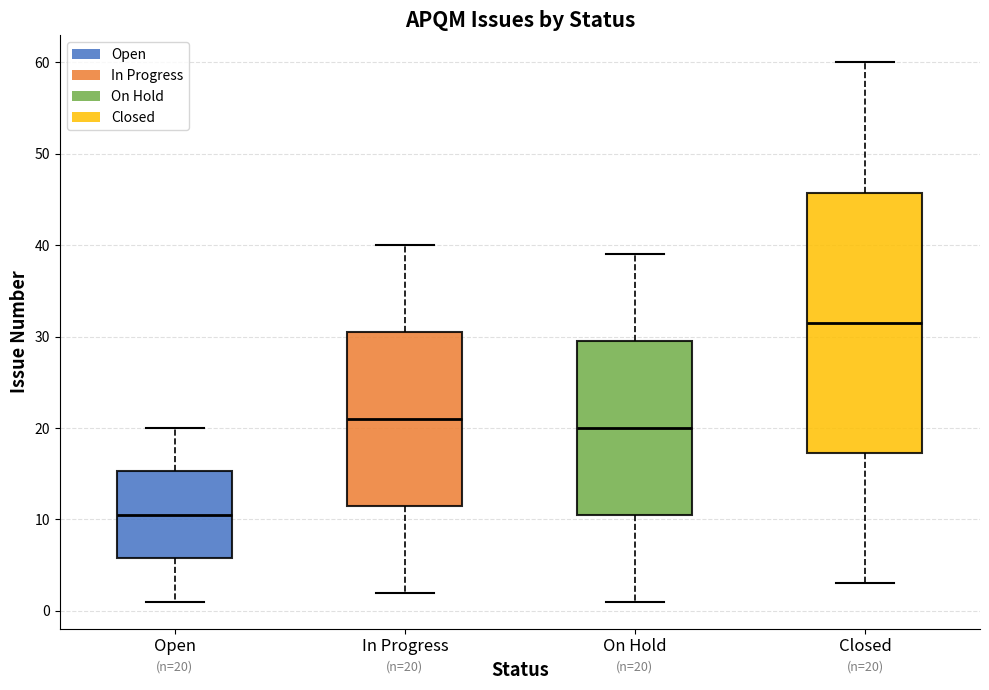

Which box has the lowest median line?

Open